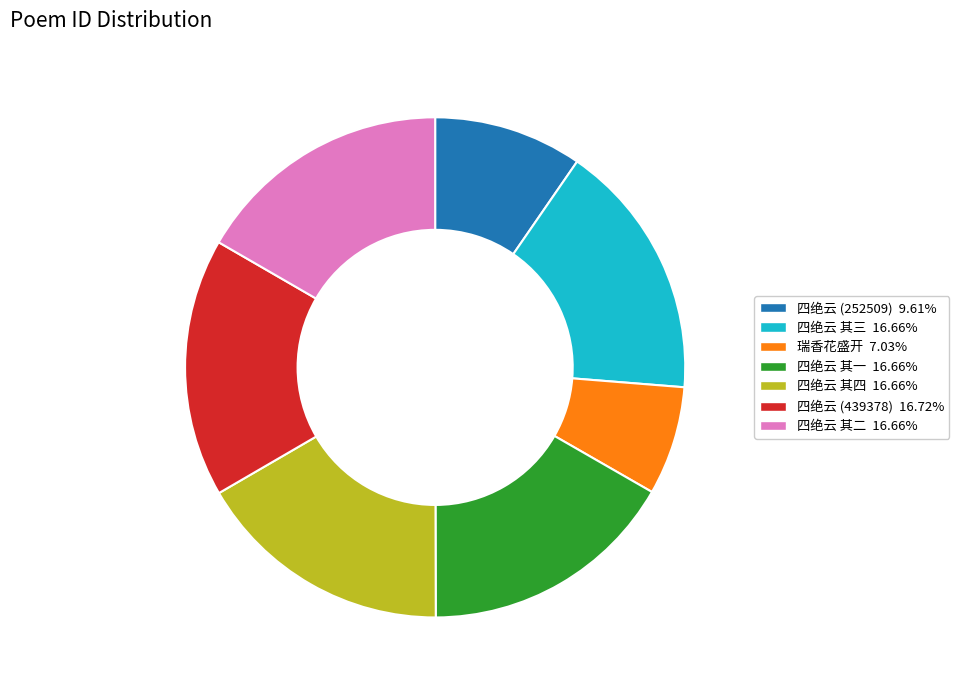

Does any single category account for the majority?

No